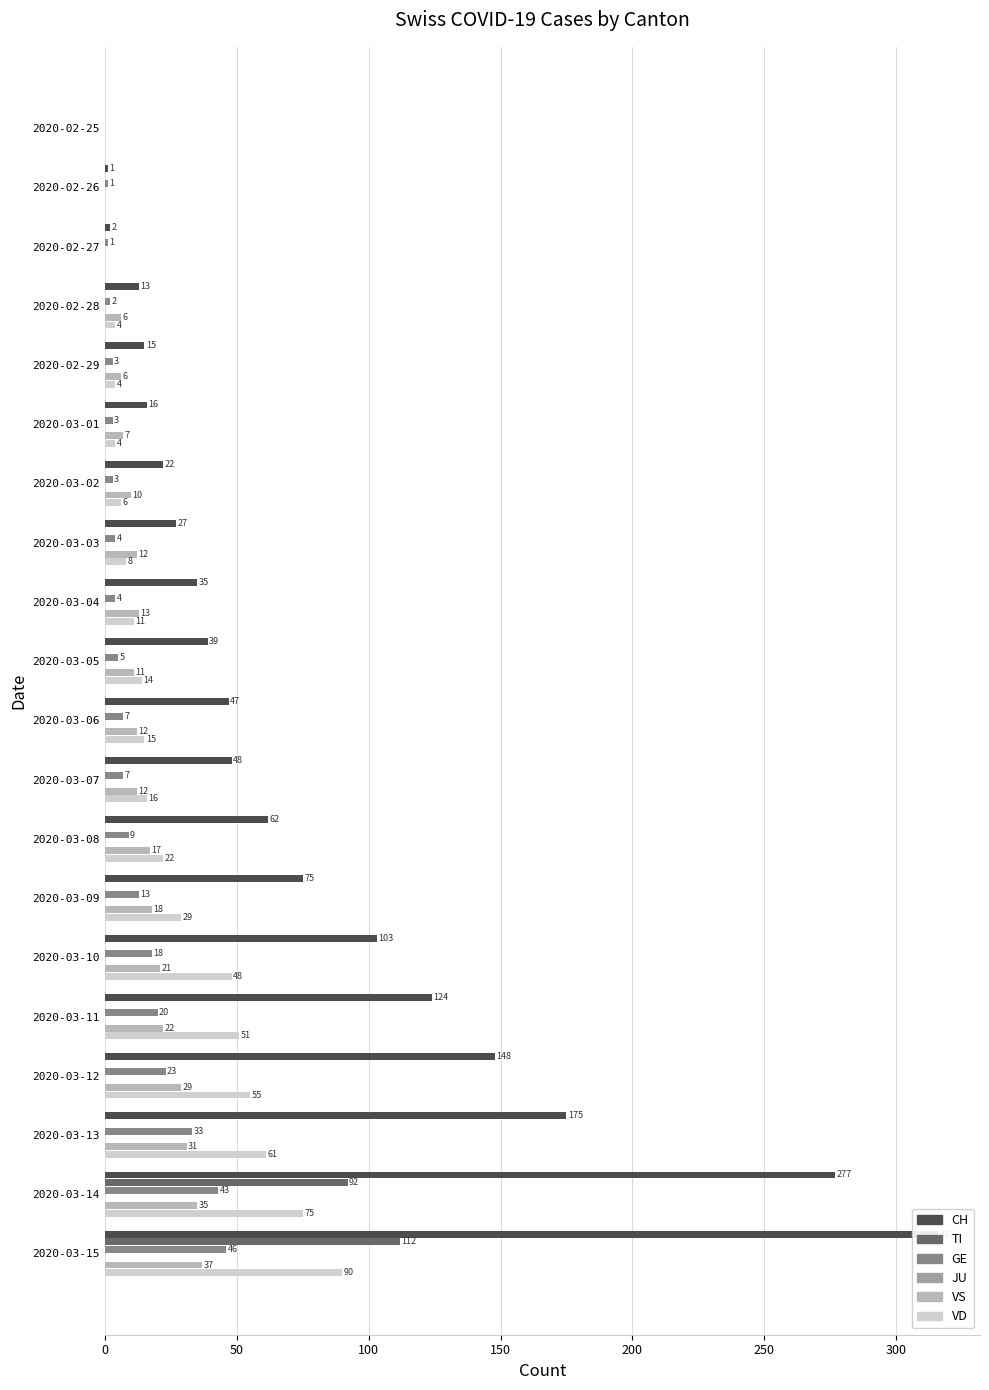

Count the number of categories in the chart.

20